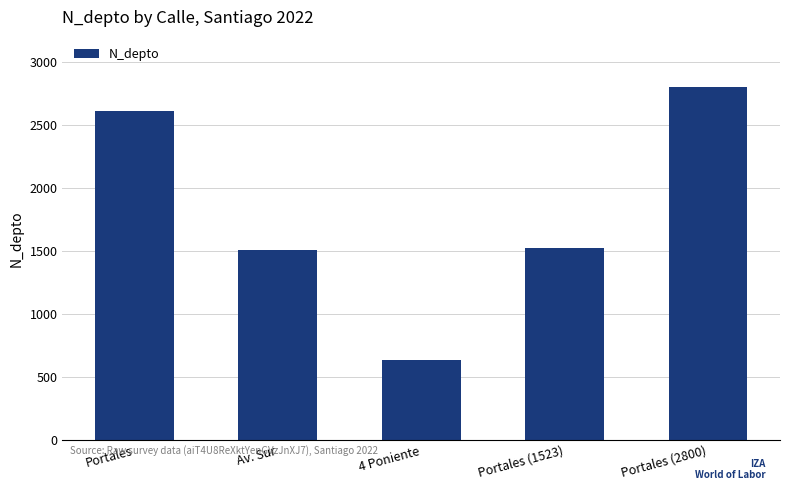

What is the smallest value displayed?

630